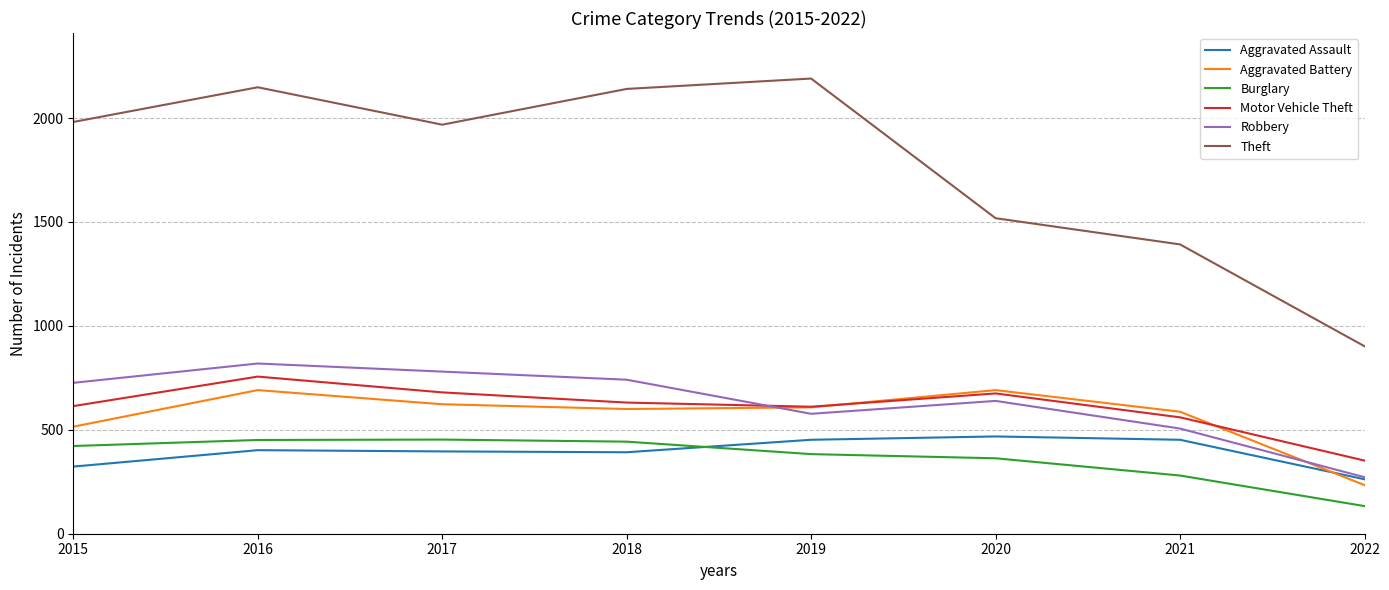

What are all the series names shown in the legend?

Aggravated Assault, Aggravated Battery, Burglary, Motor Vehicle Theft, Robbery, Theft